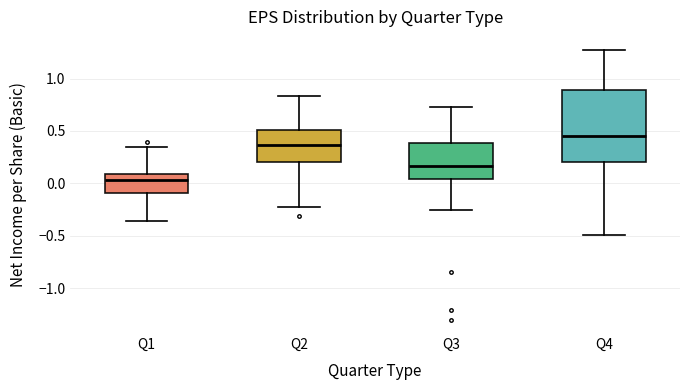

Reading left to right, transcribe this box plot: for each box, give where its median line is, the range the box spans, and where its two whiskers end, as read against the y-axis. The values are not printed on the chart, so give them approximately, as read against the axis.

Q1: median 0.05, box -0.10 to 0.10, whiskers -0.35 to 0.35
Q2: median 0.35, box 0.20 to 0.50, whiskers -0.25 to 0.85
Q3: median 0.15, box 0.05 to 0.40, whiskers -0.25 to 0.70
Q4: median 0.45, box 0.20 to 0.90, whiskers -0.50 to 1.25